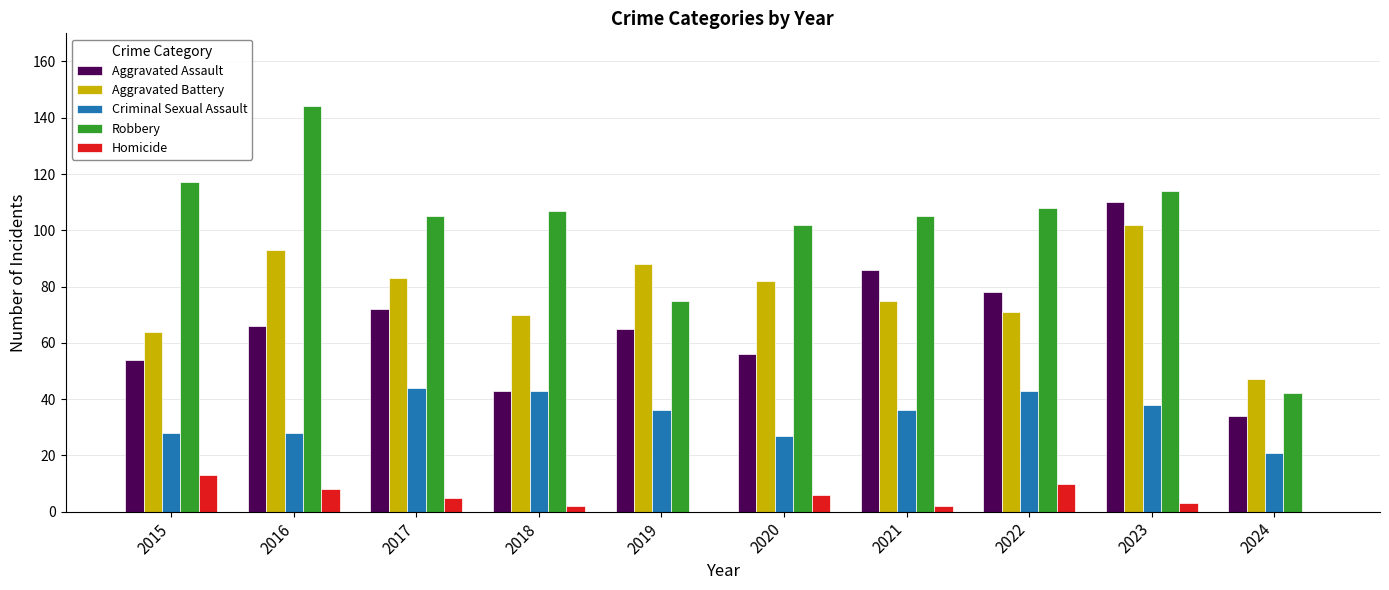

What is the difference between the Aggravated Assault values at 2018 and 2016?

23